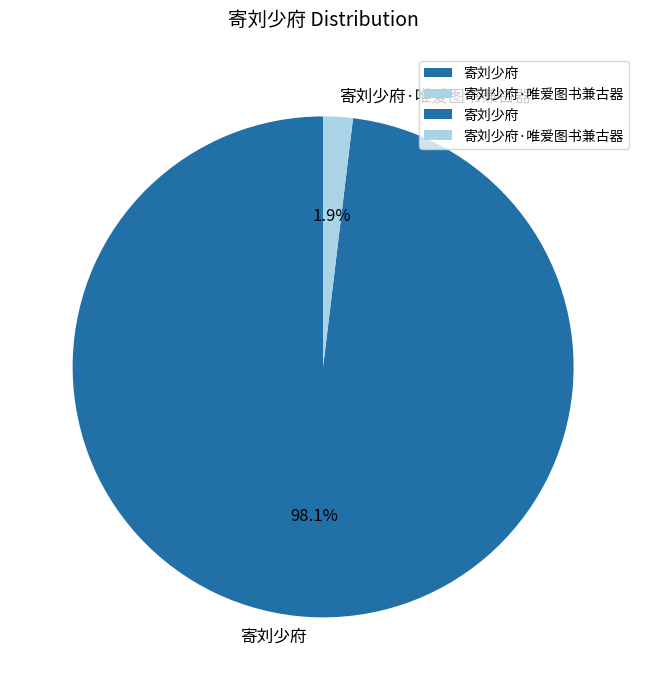

How many segments does this pie chart have?

2